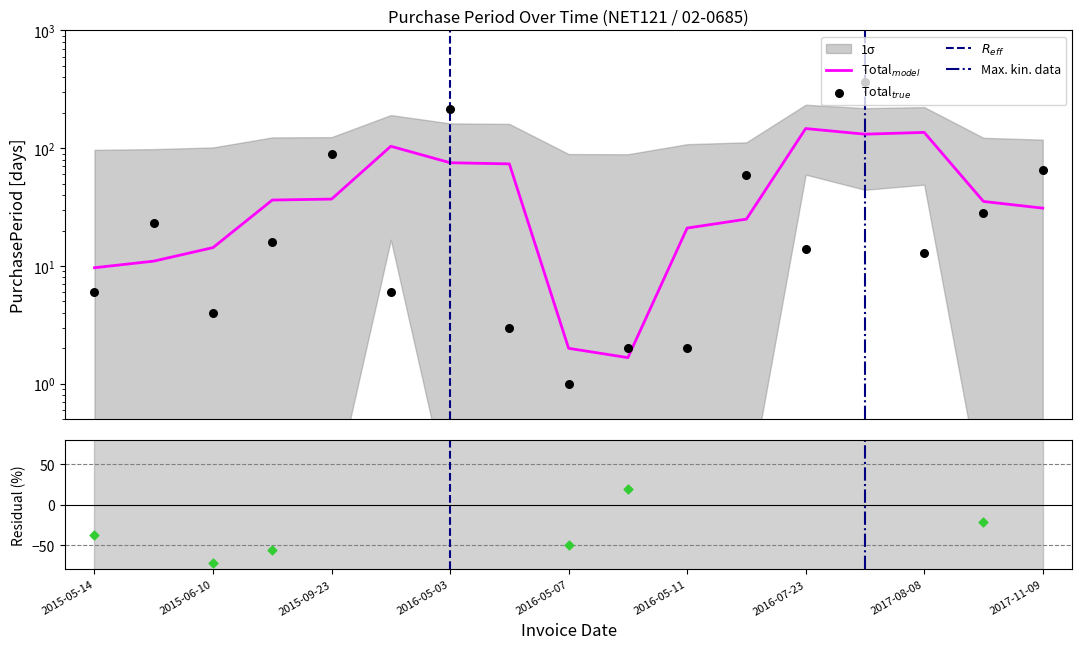

What is the change in value from 2015-05-14 to 2016-05-07?

-5